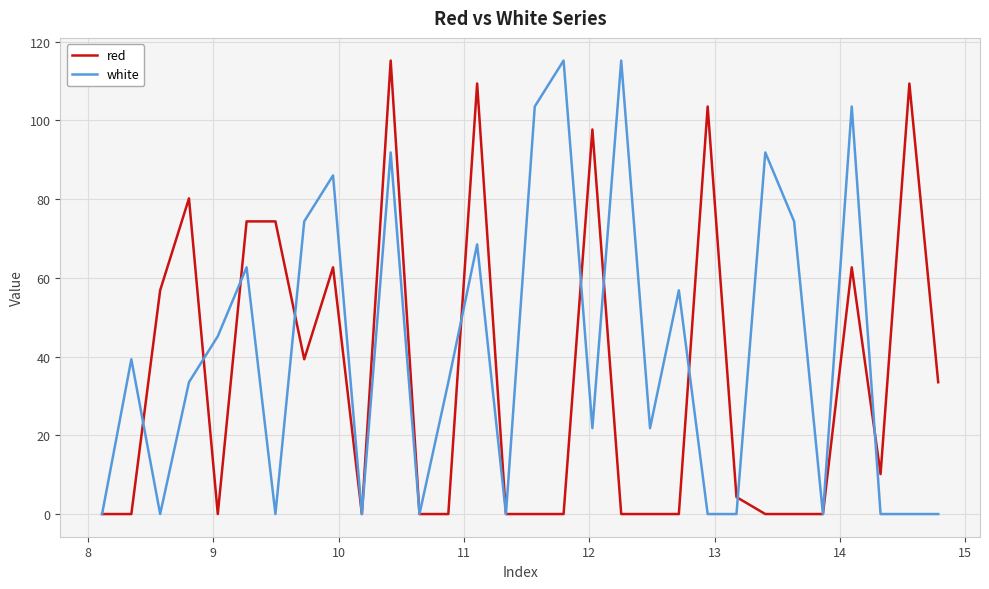

What is the maximum value shown in the chart?

115.2